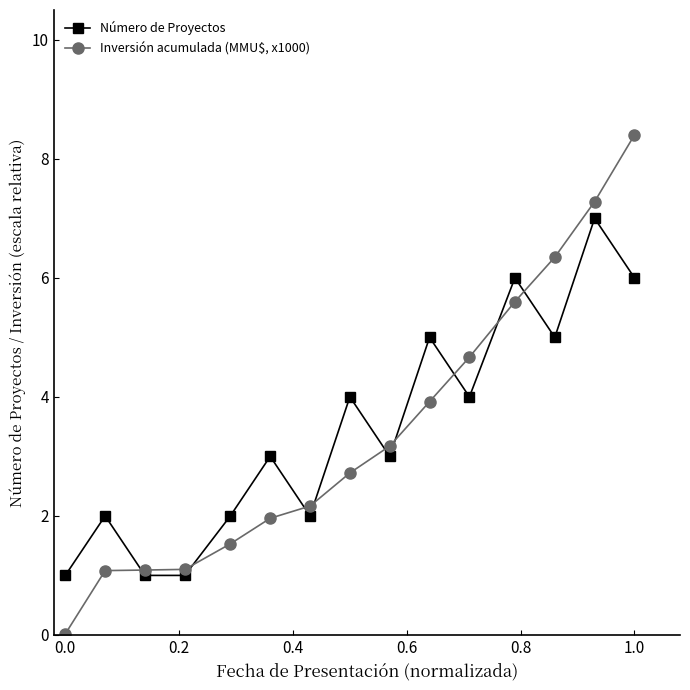

Is this an area chart (filled region under the line)?

No